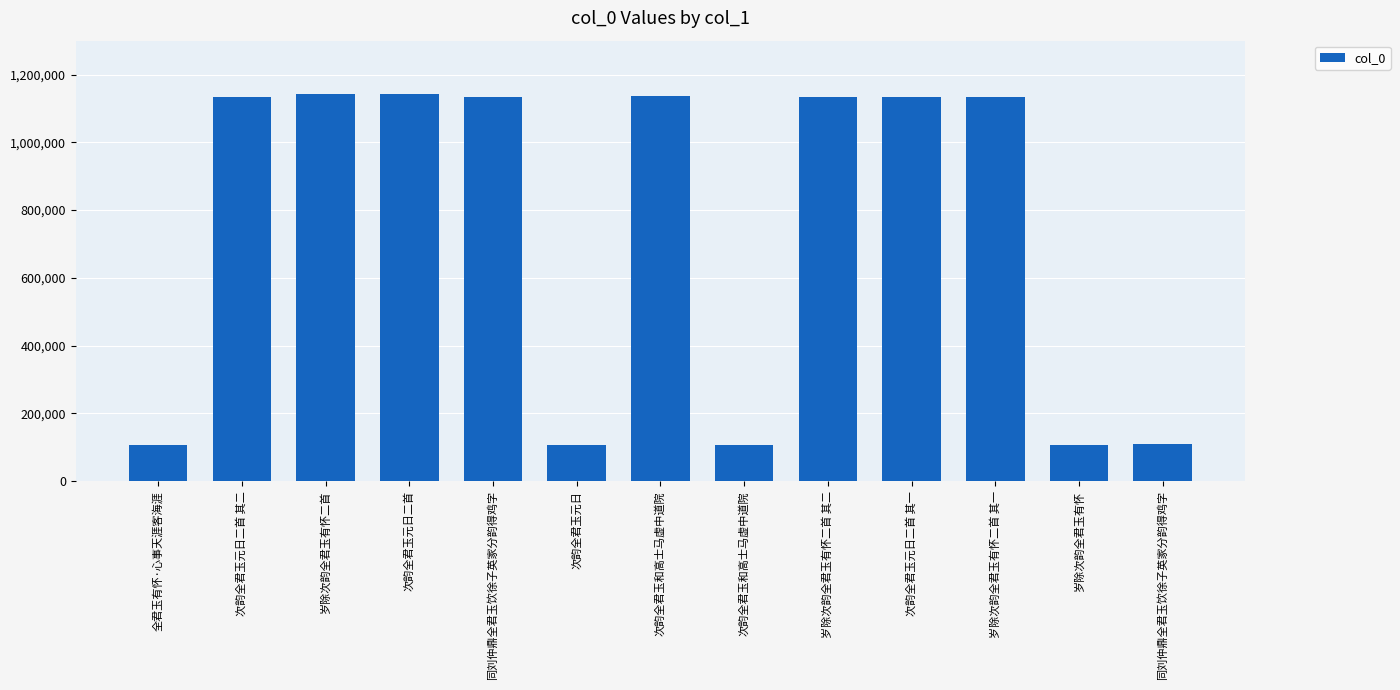

What is the value of the 9th bar from the left?

1134716